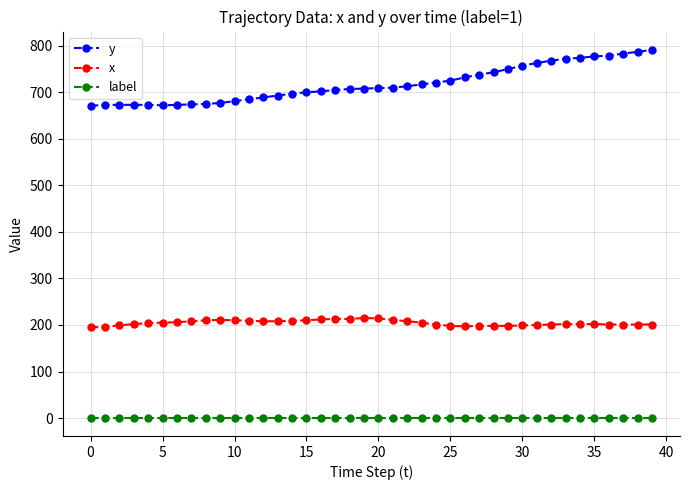

True or false: label and x intersect in this chart.

False